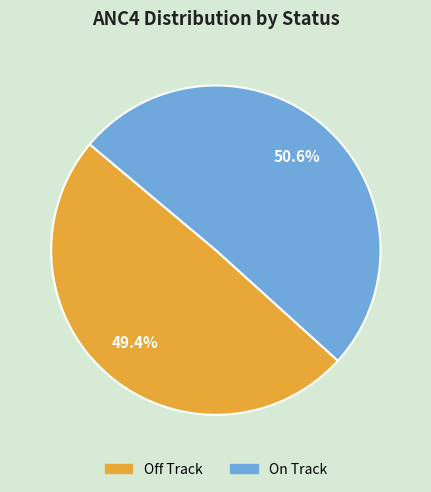

To the nearest percent, what percentage of the pie is Off Track?

49%